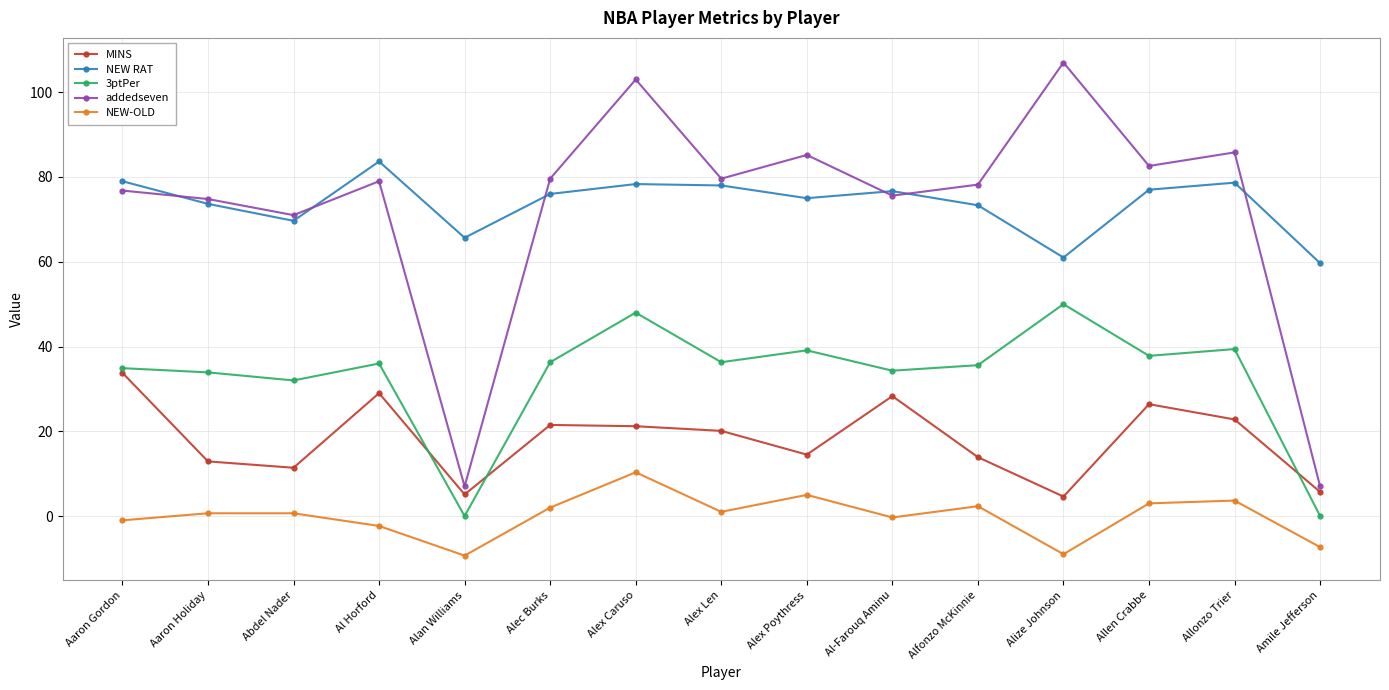

How many interior local valleys does the NEW-OLD series have?

4